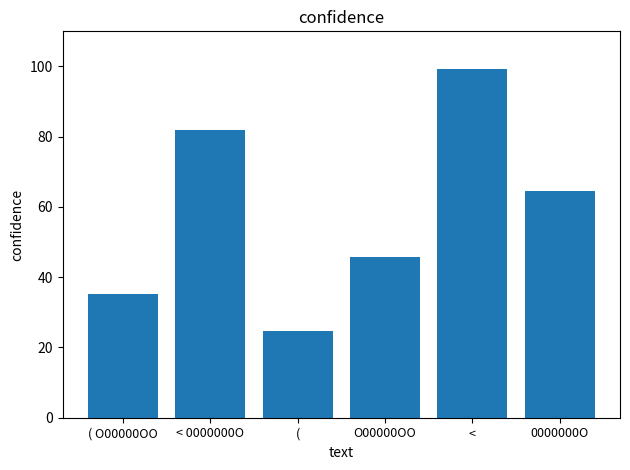

Between ( and ( O00000OO, which is larger?

( O00000OO